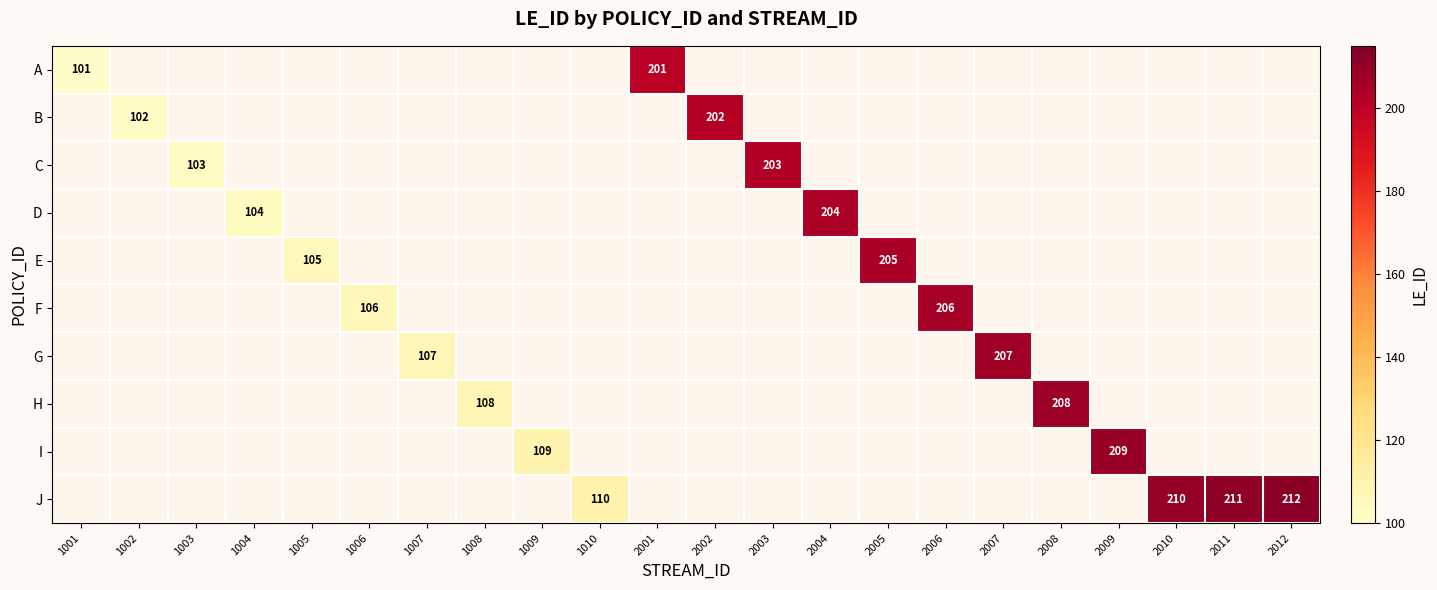

The J series shows 54 at 2010. True or false?

False